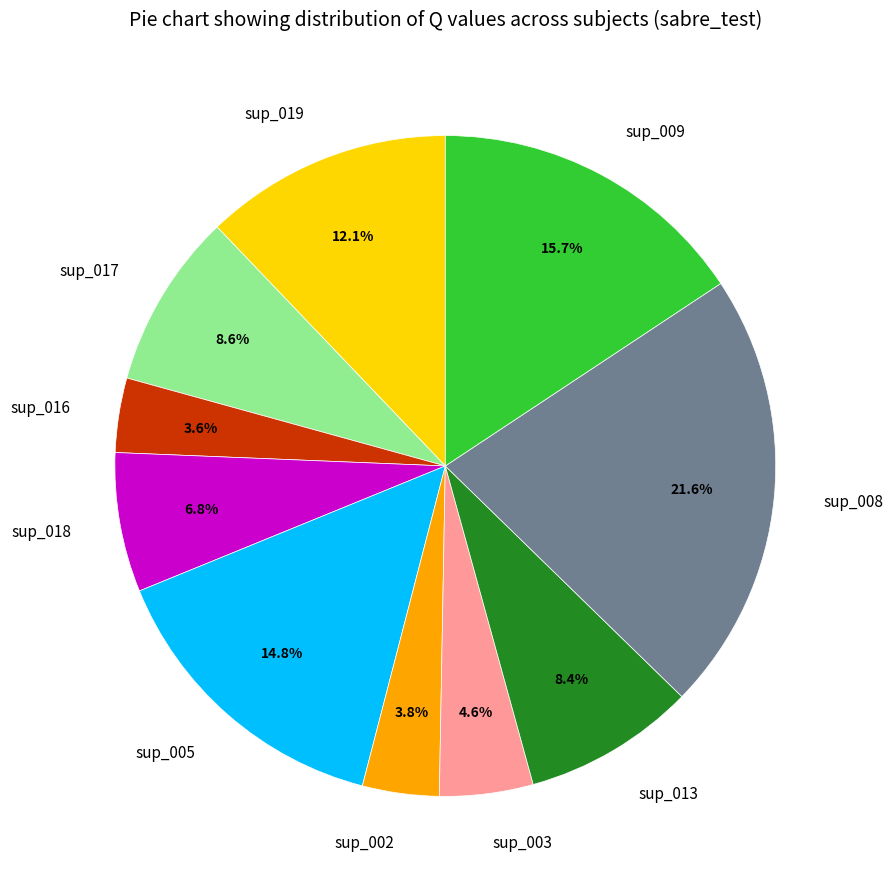

To the nearest percent, what is the difference between the largest and smallest slice percentages?

18%